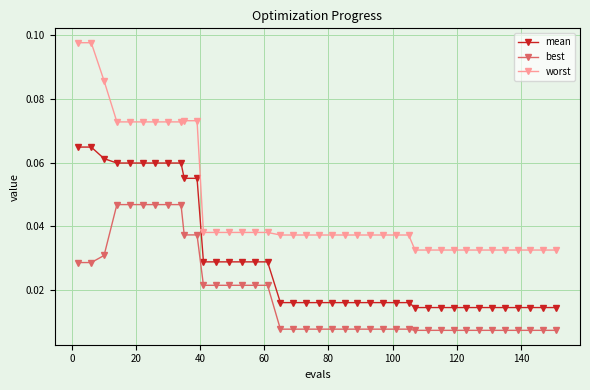

Which series has the widest spread of values?

worst